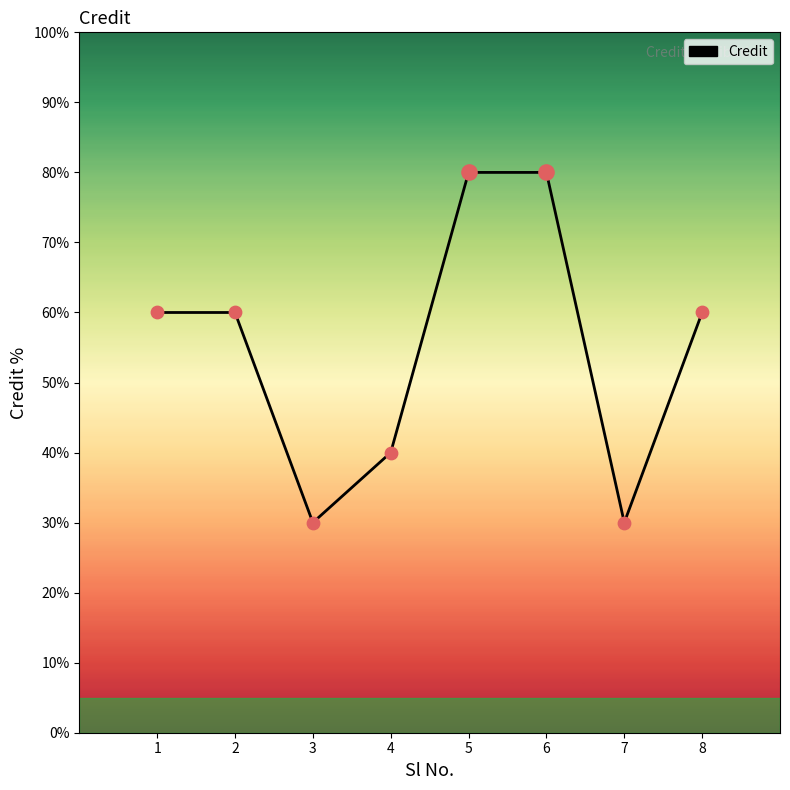

Approximately how many times larger is the value at 5 compared to 3?

2.7